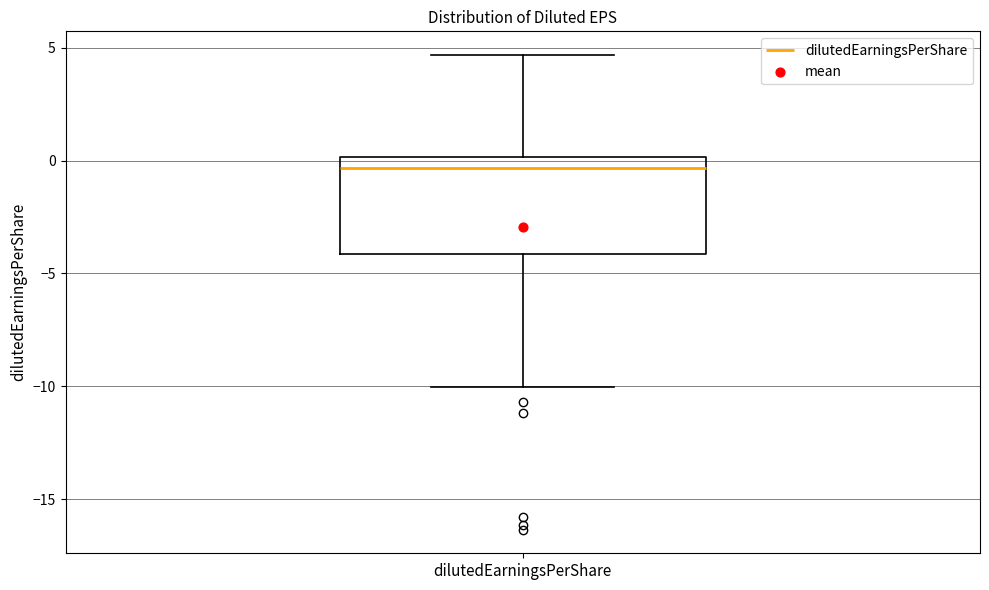

Where is the lower edge of the box for dilutedEarningsPerShare on the y-axis? The values are not printed on the chart, so give them approximately, as read against the axis.

-4.0